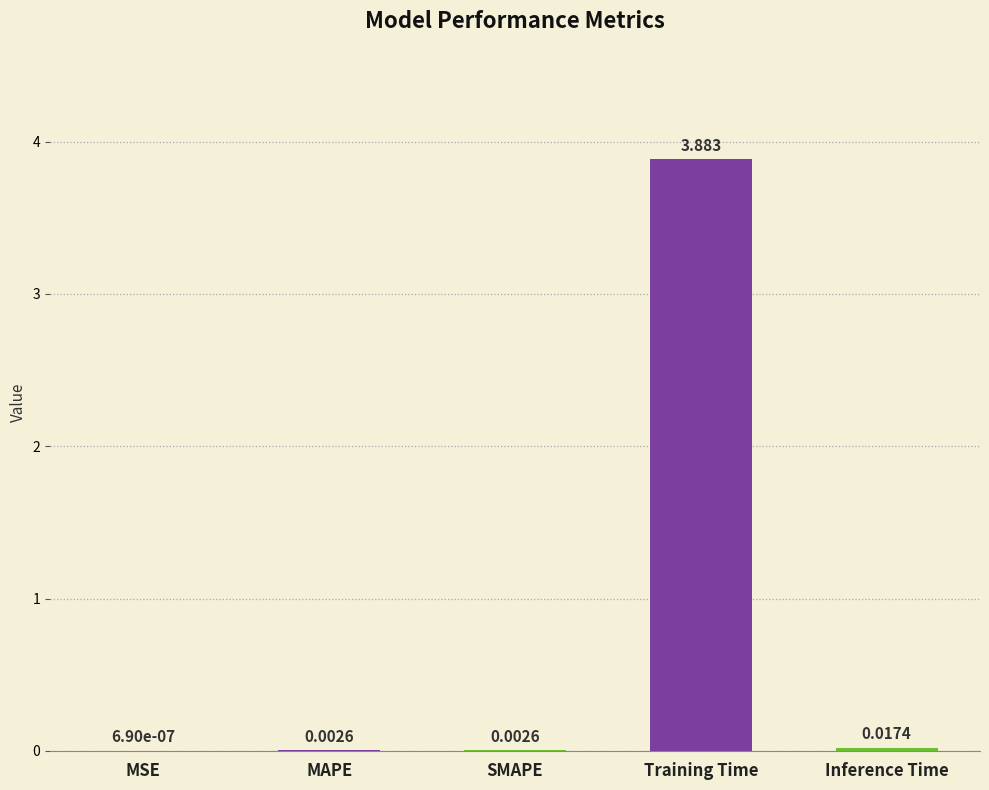

Where is the data nearest to the value 1?

Inference Time